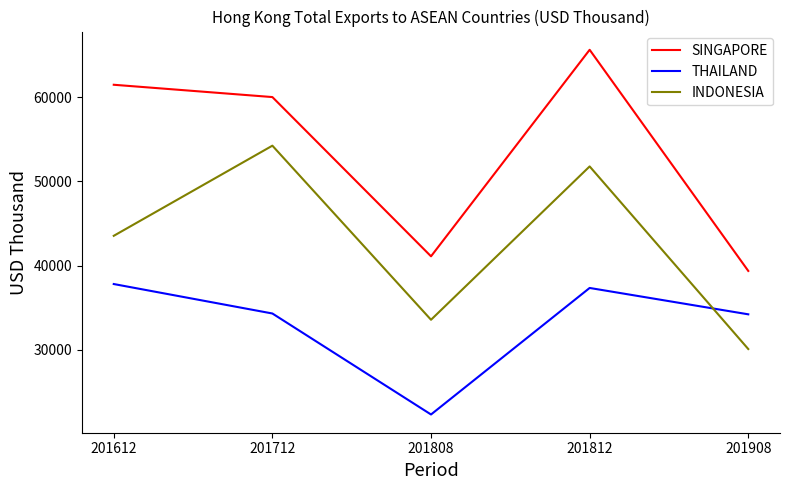

What are all the series names shown in the legend?

SINGAPORE, THAILAND, INDONESIA